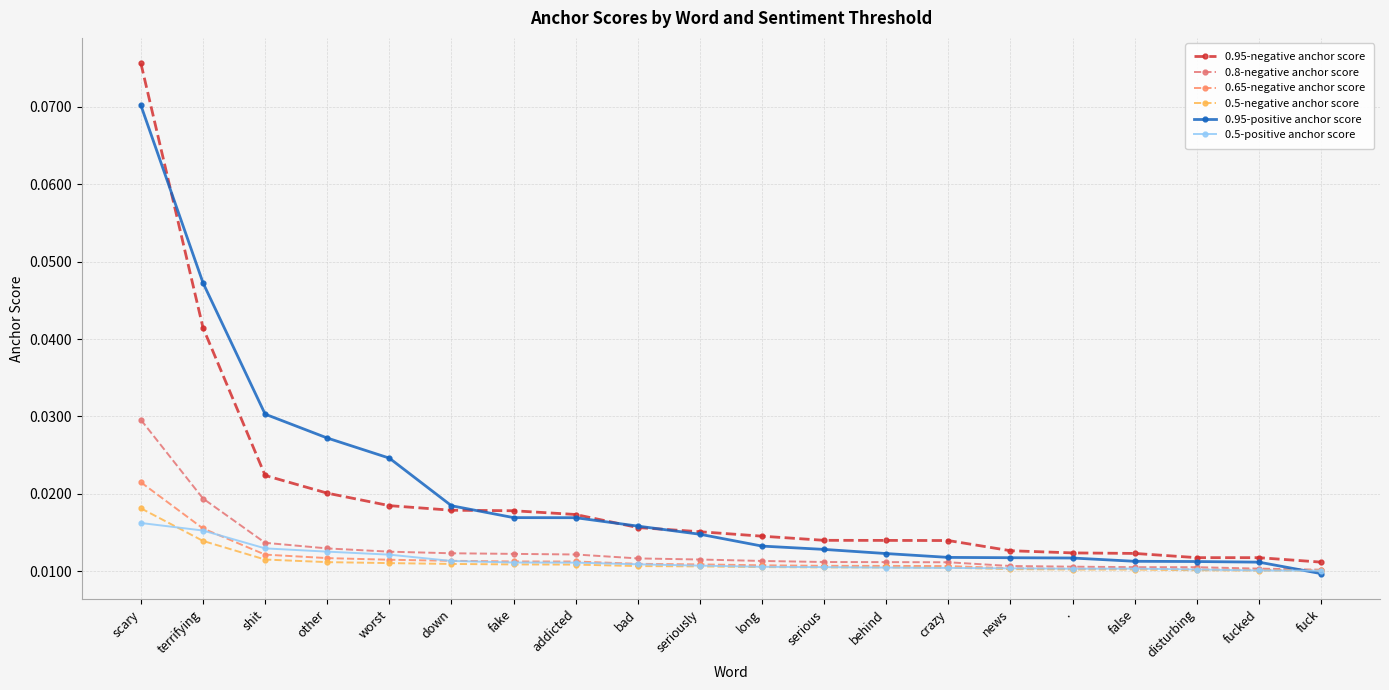

How many 0.95-positive anchor score values are between 0 and 1?

20